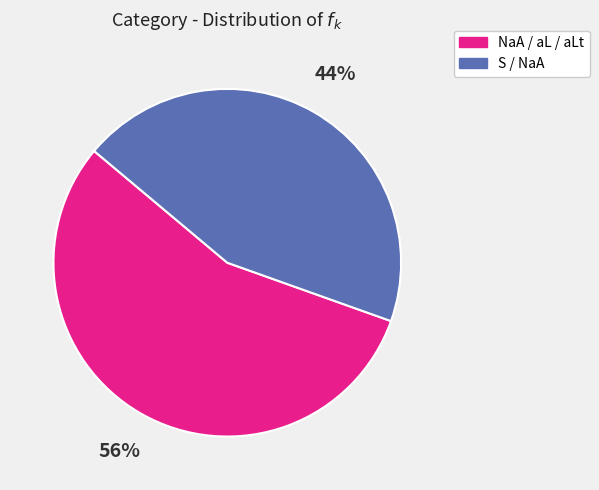

Is there a majority slice in this chart?

Yes